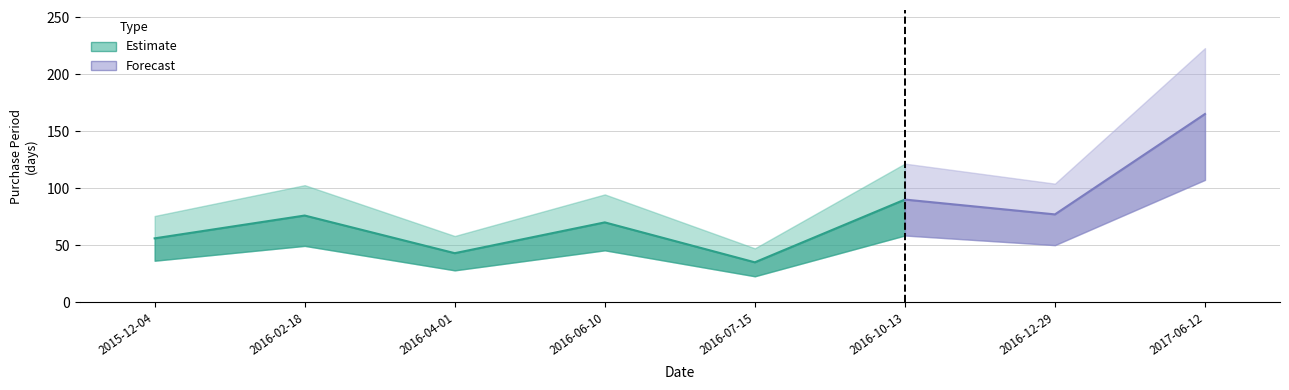

What is the label of the 5th point from the right?

2016-06-10